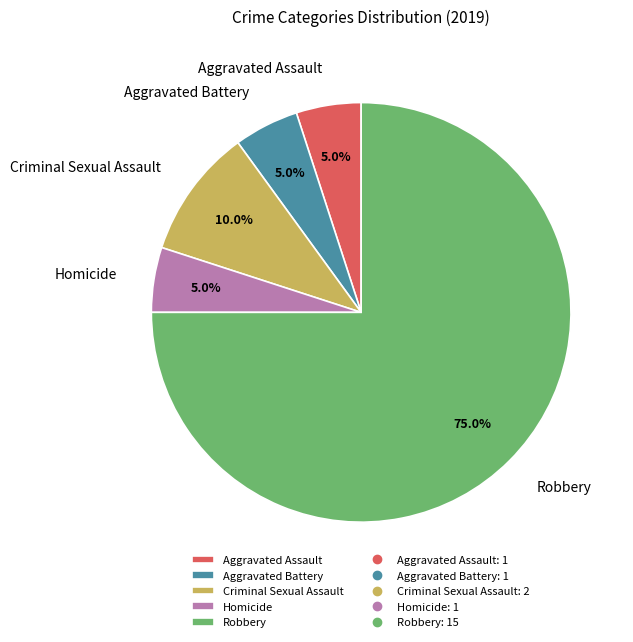

True or false: Aggravated Battery accounts for 1% of the total.

False